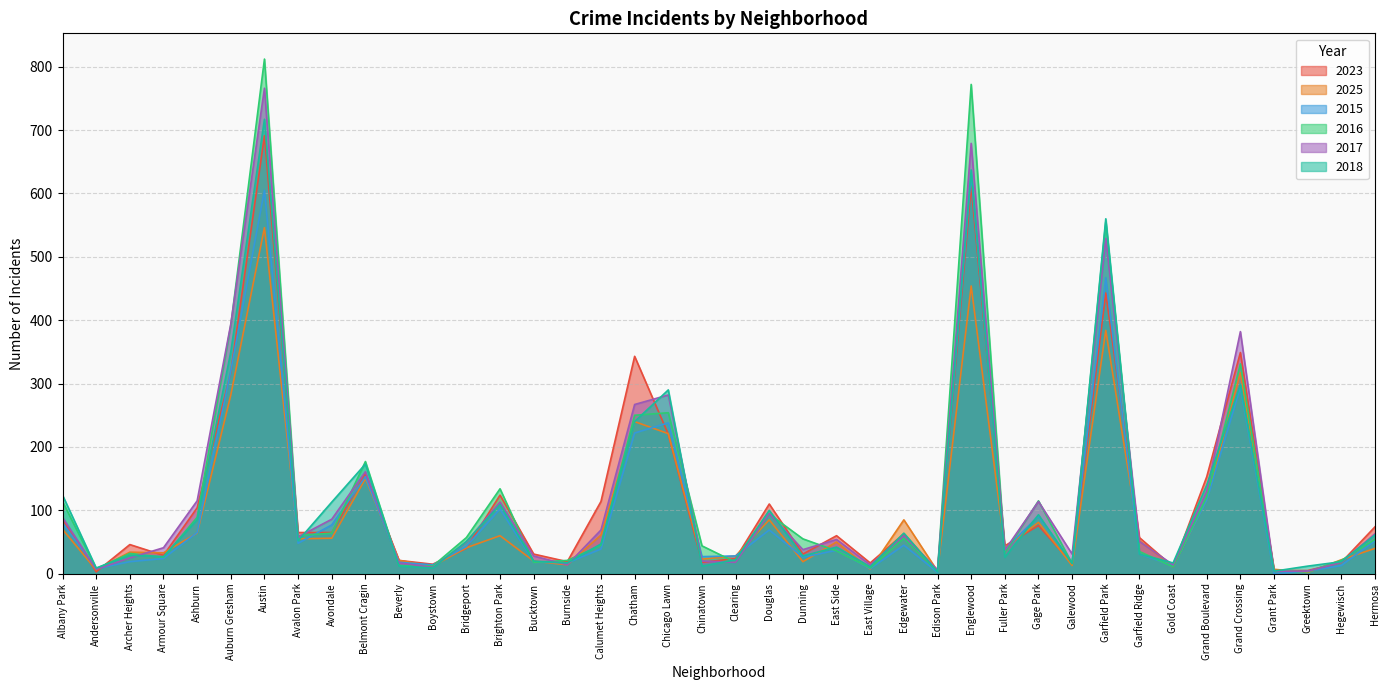

True or false: 2015 has a value of 112 at Douglas.

False